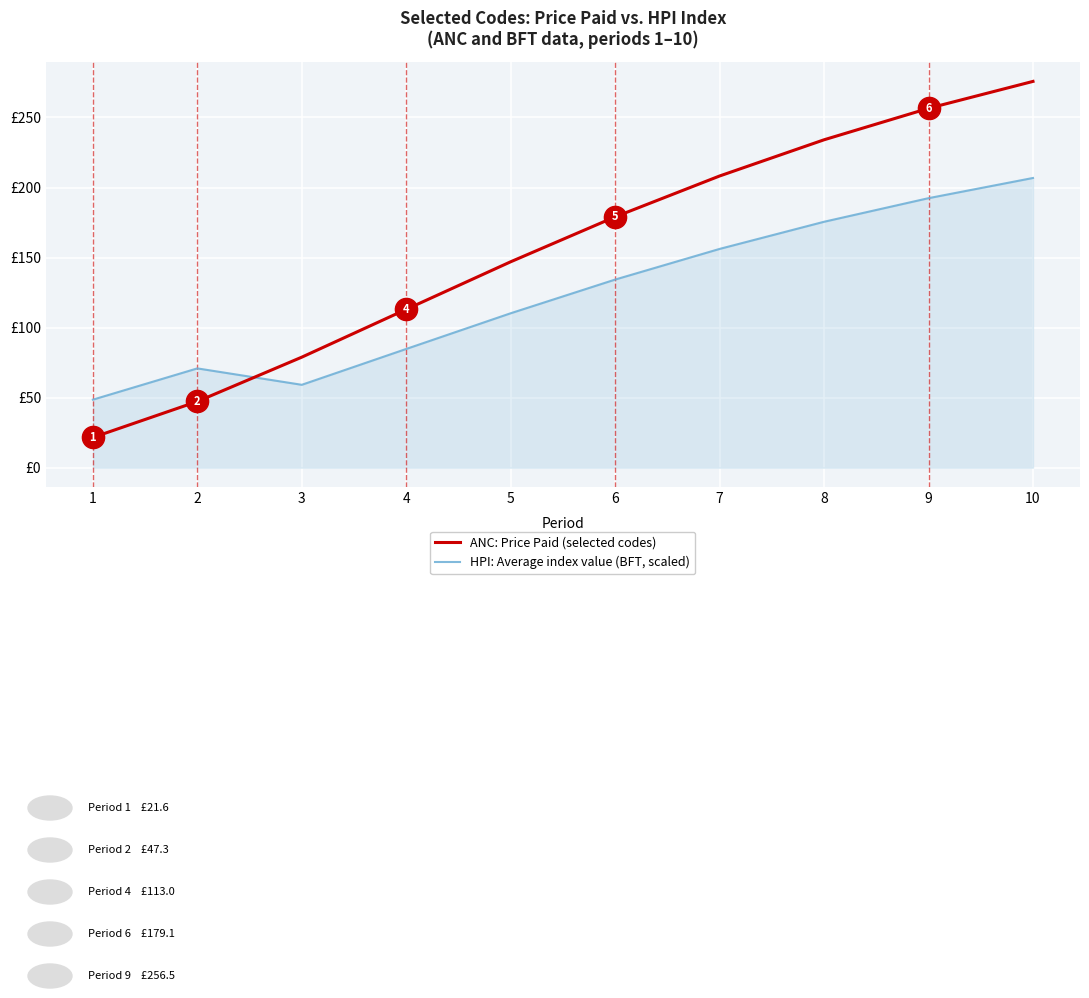

Read the HPI: Average index value (BFT, scaled) value at 8.

175.6